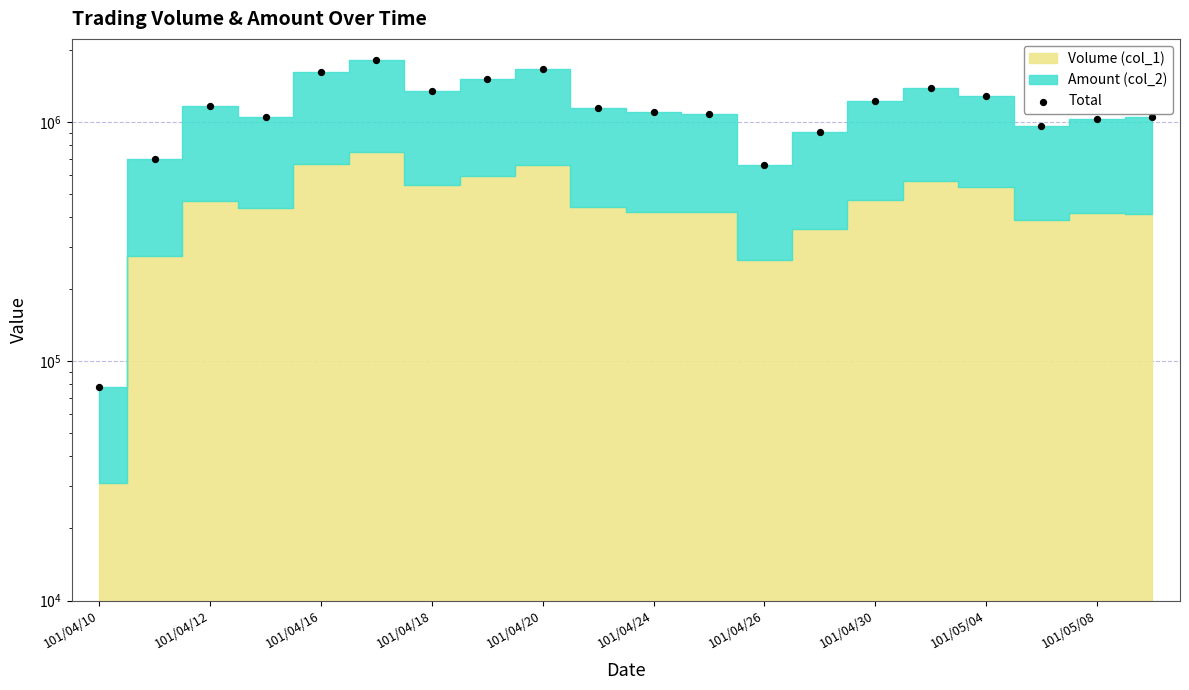

What is the change in value from 101/04/18 to 12?

-384780